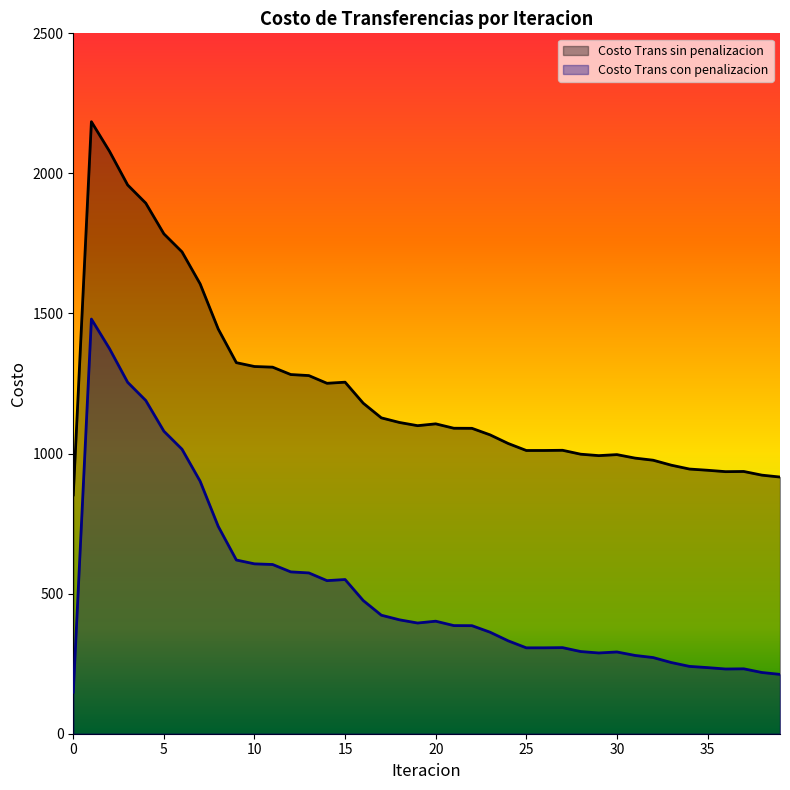

In Costo Trans con penalizacion, how many points are lower than both neighbors (excluding endpoints)?

5